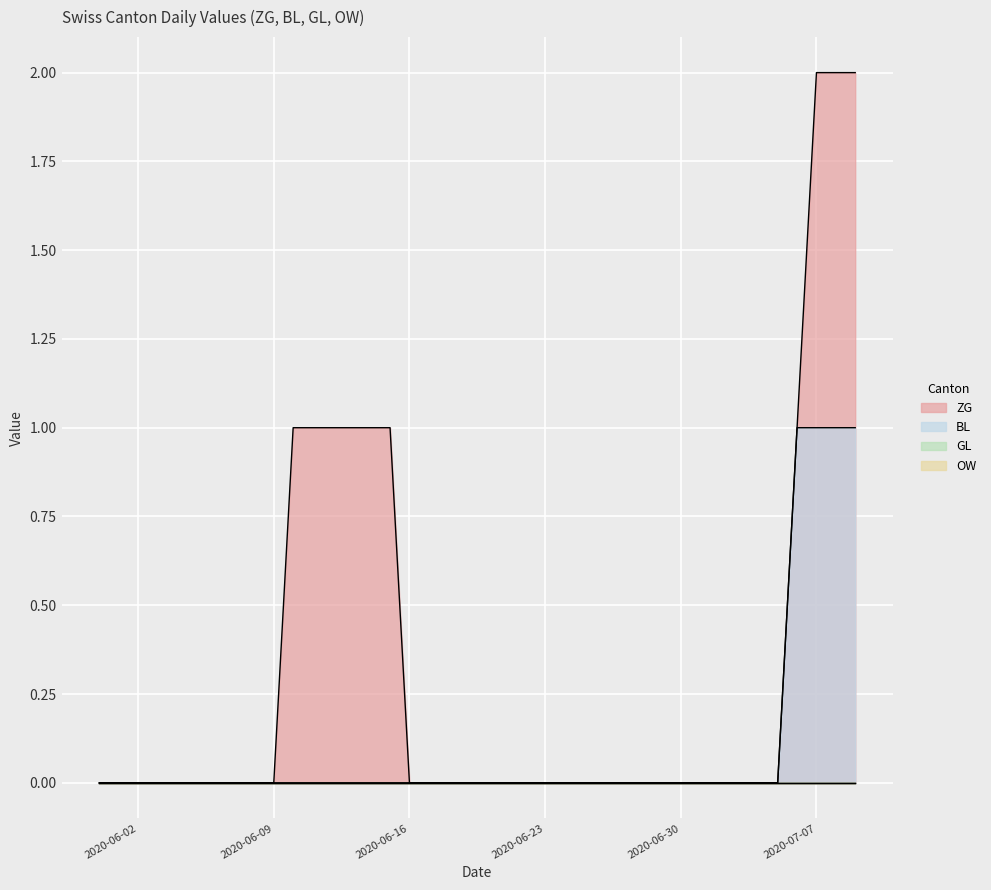

True or false: BL and ZG intersect in this chart.

False